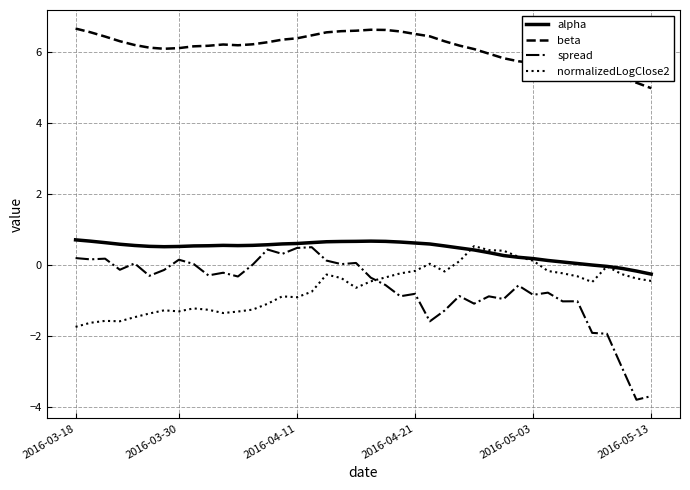

What is the smallest value displayed?

-3.8